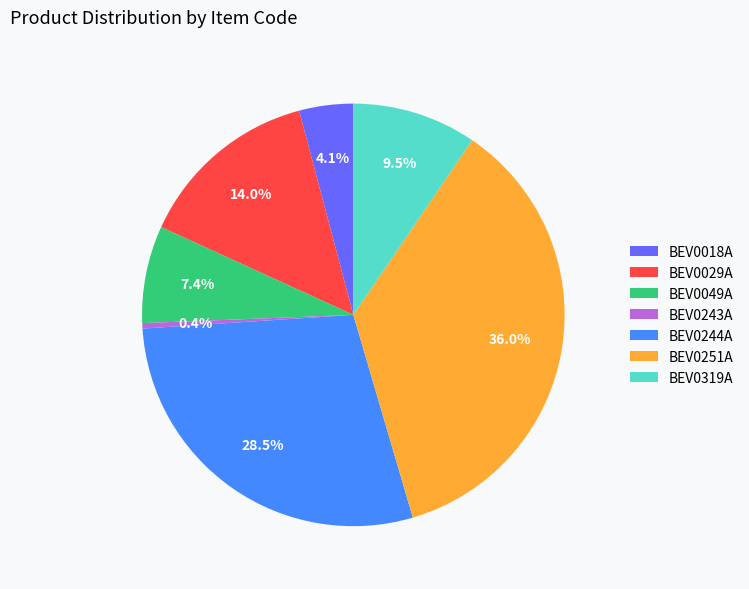

Is it true that BEV0244A is 40% of the pie?

False